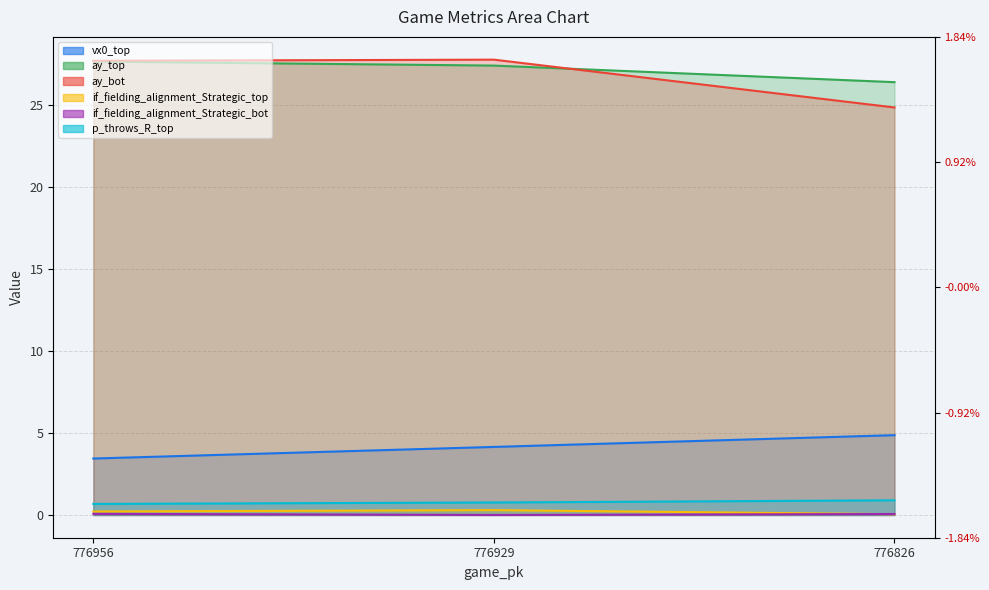

Which series has the largest total across all categories?

ay_top